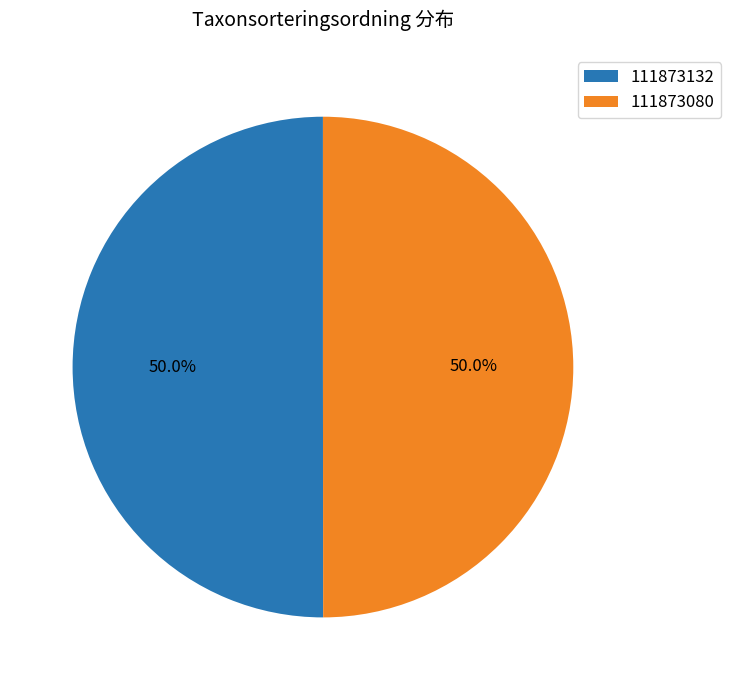

To the nearest percent, what percentage of the pie is 111873132?

50%